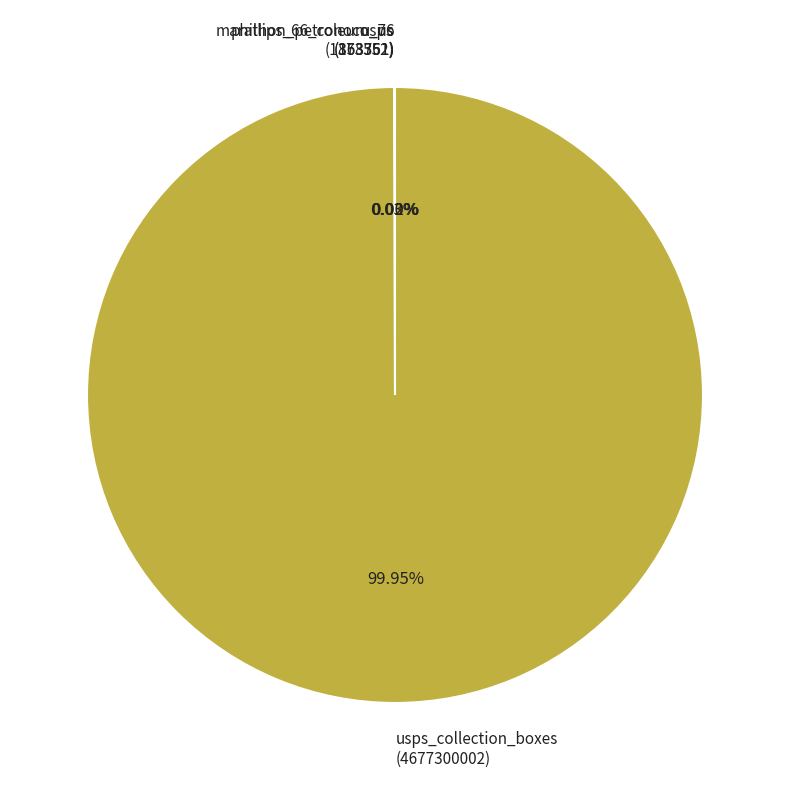

Which category accounts for the majority?

usps_collection_boxes (4677300002)